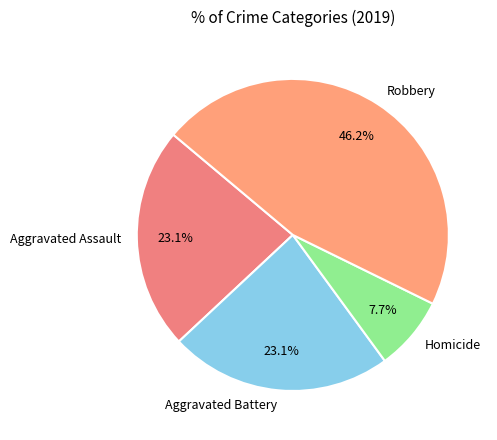

What portion of the pie excludes Aggravated Battery?

76.9%